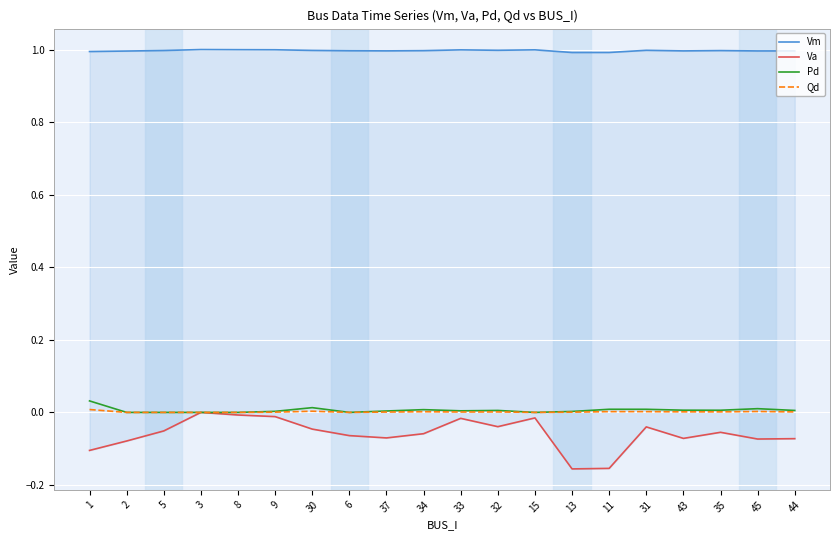

True or false: Qd has a value of 0.0 at 45.

True